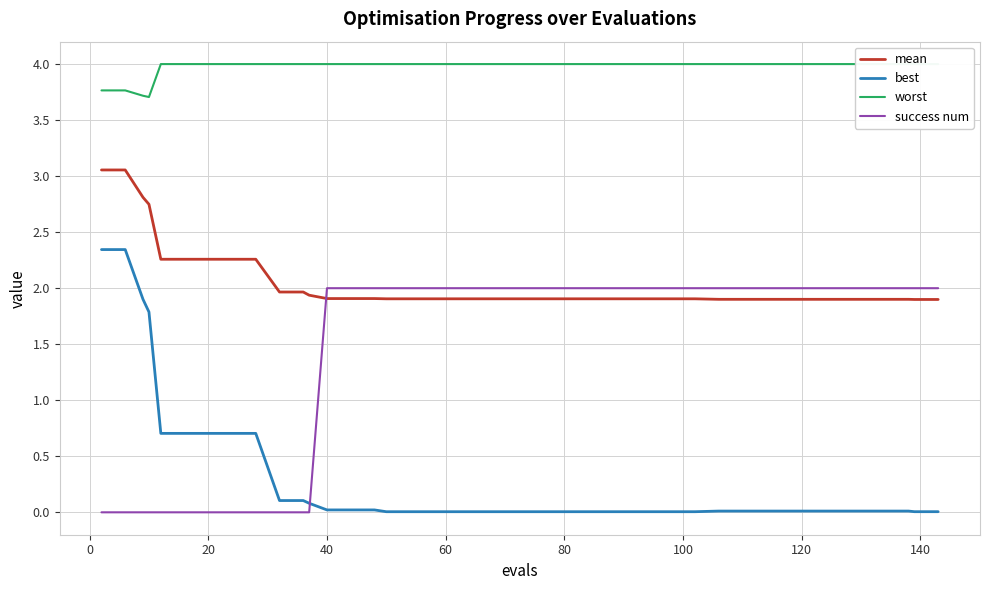

Reading left to right, list all the values displayed in this chart.

mean: 3.1	3.1	2.8	2.7	2.3	2.3	2.3	2.3	2.3	2.0	2.0	1.9	1.9	1.9	1.9	1.9	1.9	1.9	1.9	1.9	1.9	1.9	1.9	1.9	1.9	1.9	1.9	1.9	1.9	1.9	1.9	1.9	1.9	1.9	1.9	1.9	1.9	1.9	1.9	1.9
best: 2.3	2.3	1.9	1.8	0.7	0.7	0.7	0.7	0.7	0.1	0.1	0.1	0.0	0.0	0.0	0.0	0.0	0.0	0.0	0.0	0.0	0.0	0.0	0.0	0.0	0.0	0.0	0.0	0.0	0.0	0.0	0.0	0.0	0.0	0.0	0.0	0.0	0.0	0.0	0.0
worst: 3.8	3.8	3.7	3.7	4.0	4.0	4.0	4.0	4.0	4.0	4.0	4.0	4.0	4.0	4.0	4.0	4.0	4.0	4.0	4.0	4.0	4.0	4.0	4.0	4.0	4.0	4.0	4.0	4.0	4.0	4.0	4.0	4.0	4.0	4.0	4.0	4.0	4.0	4.0	4.0
success num: 0.0	0.0	0.0	0.0	0.0	0.0	0.0	0.0	0.0	0.0	0.0	0.0	2.0	2.0	2.0	2.0	2.0	2.0	2.0	2.0	2.0	2.0	2.0	2.0	2.0	2.0	2.0	2.0	2.0	2.0	2.0	2.0	2.0	2.0	2.0	2.0	2.0	2.0	2.0	2.0